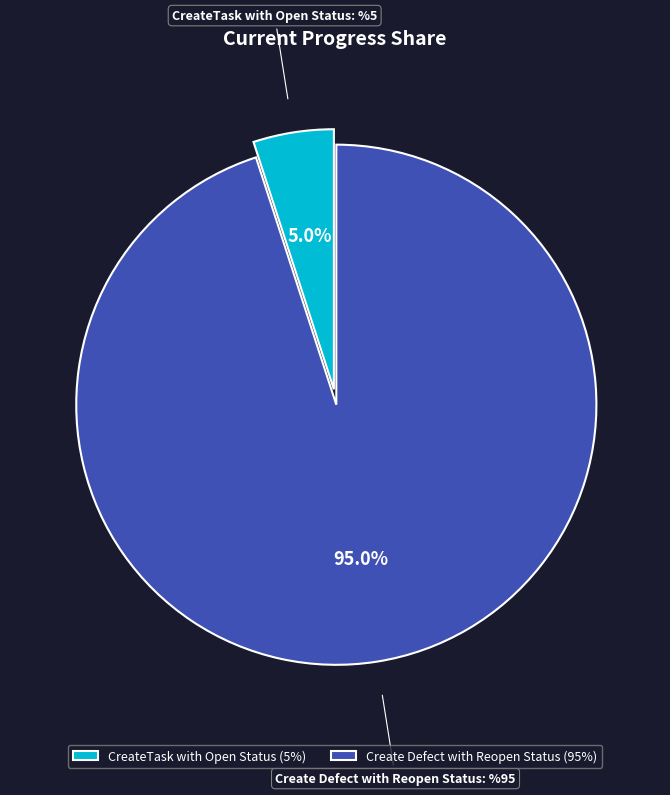

What percentage is the Create Defect with Reopen Status slice, to the nearest percent?

95%